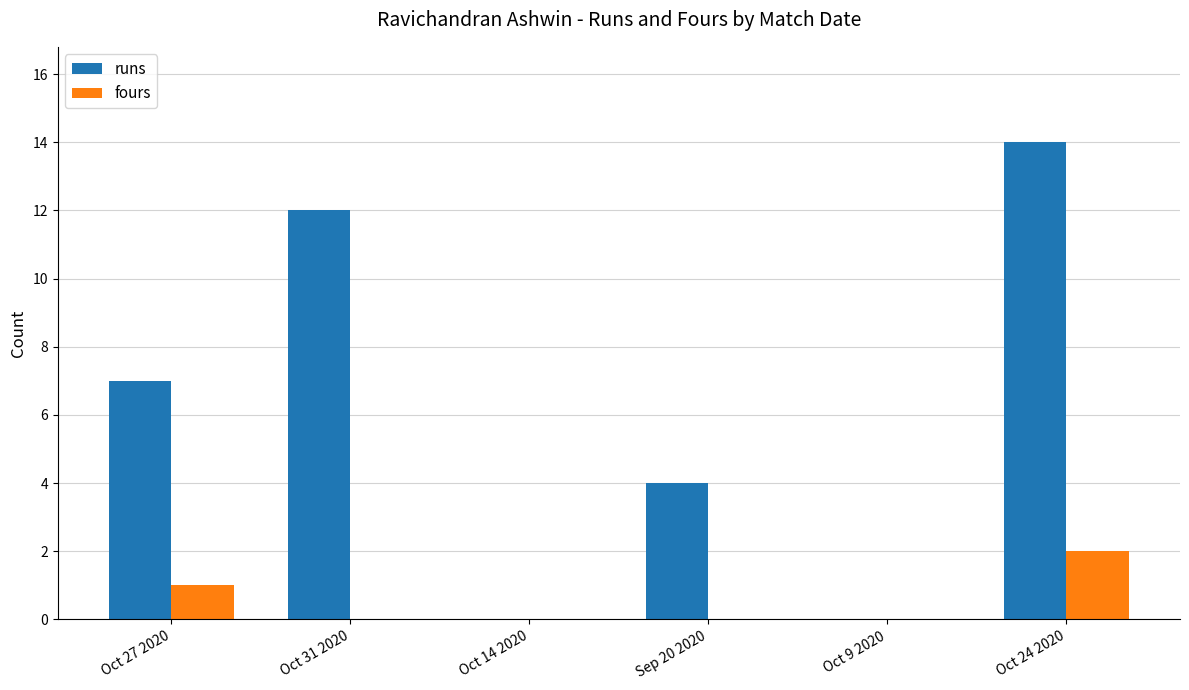

What is the total value across all series at Sep 20 2020?

4